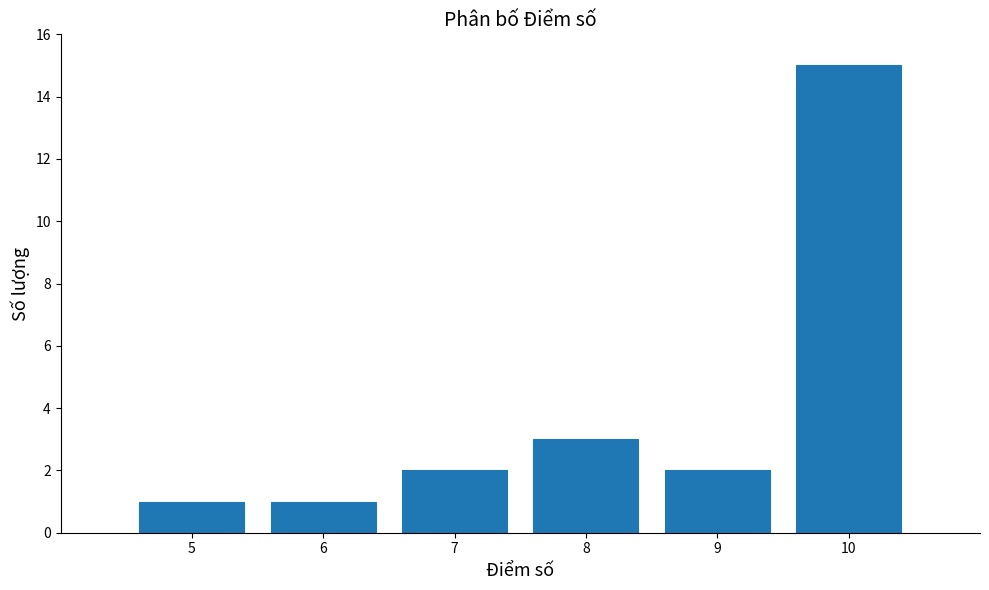

Reading right to left, what are all the values shown in this chart?

10=15	9=2	8=3	7=2	6=1	5=1